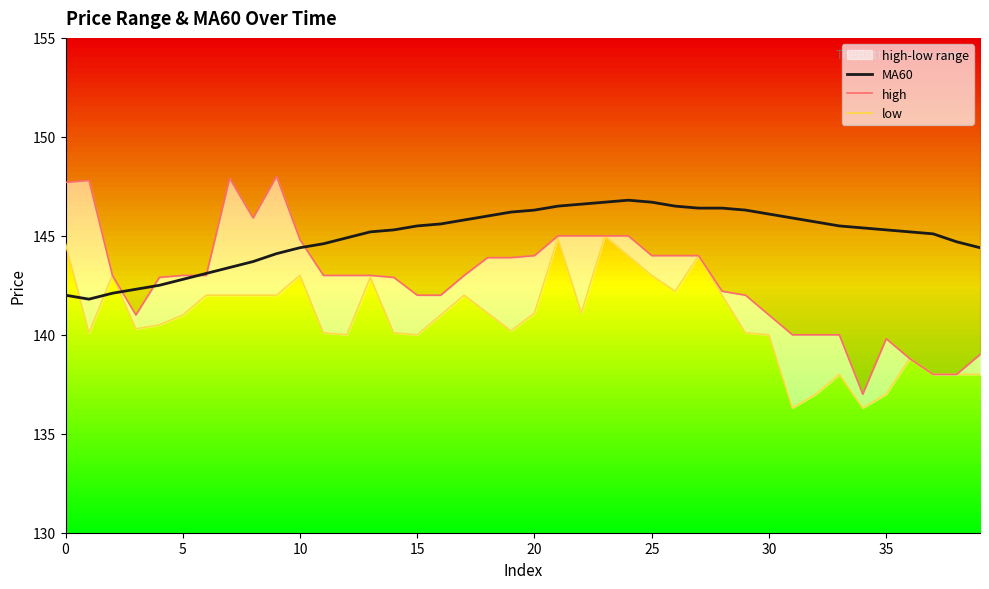

How many data points in high are above 143?

16